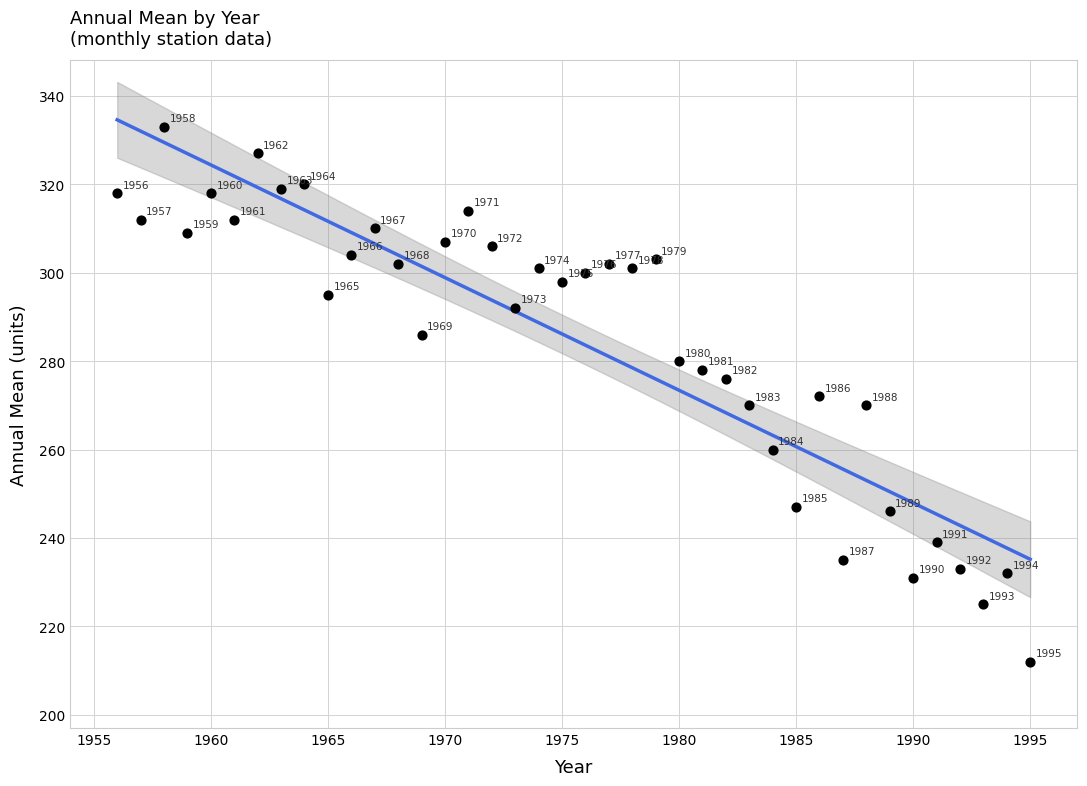

What is the range of Y values (max minus min)?

121